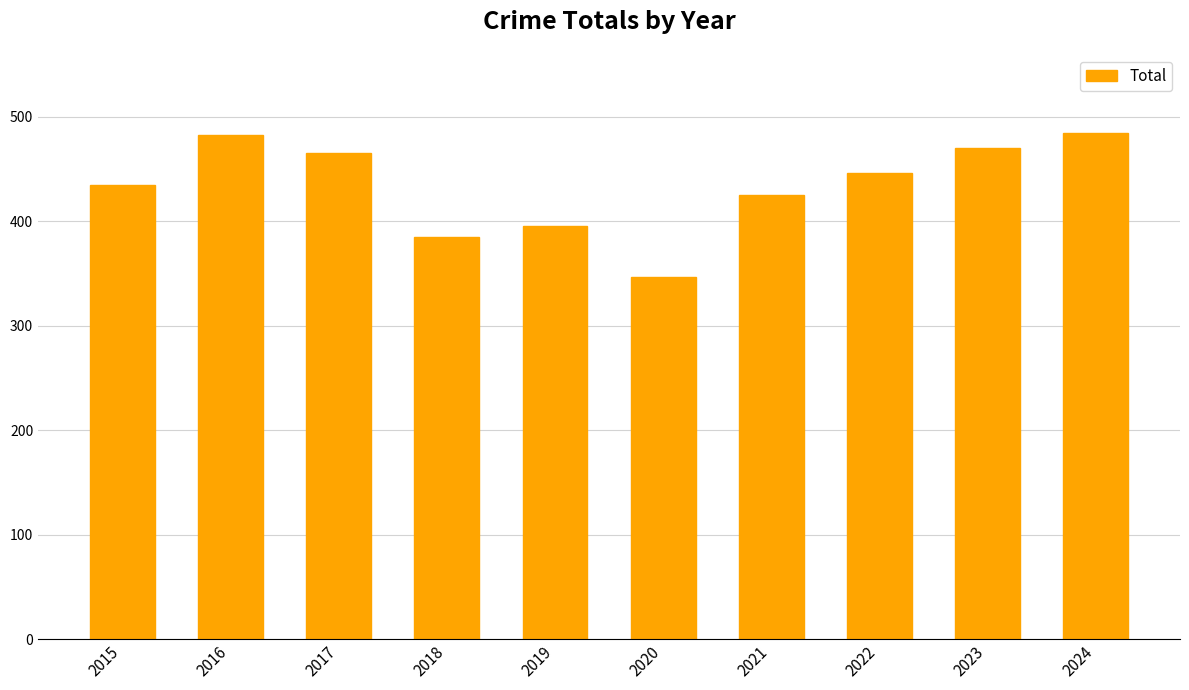

Between 2023 and 2021, which is larger?

2023